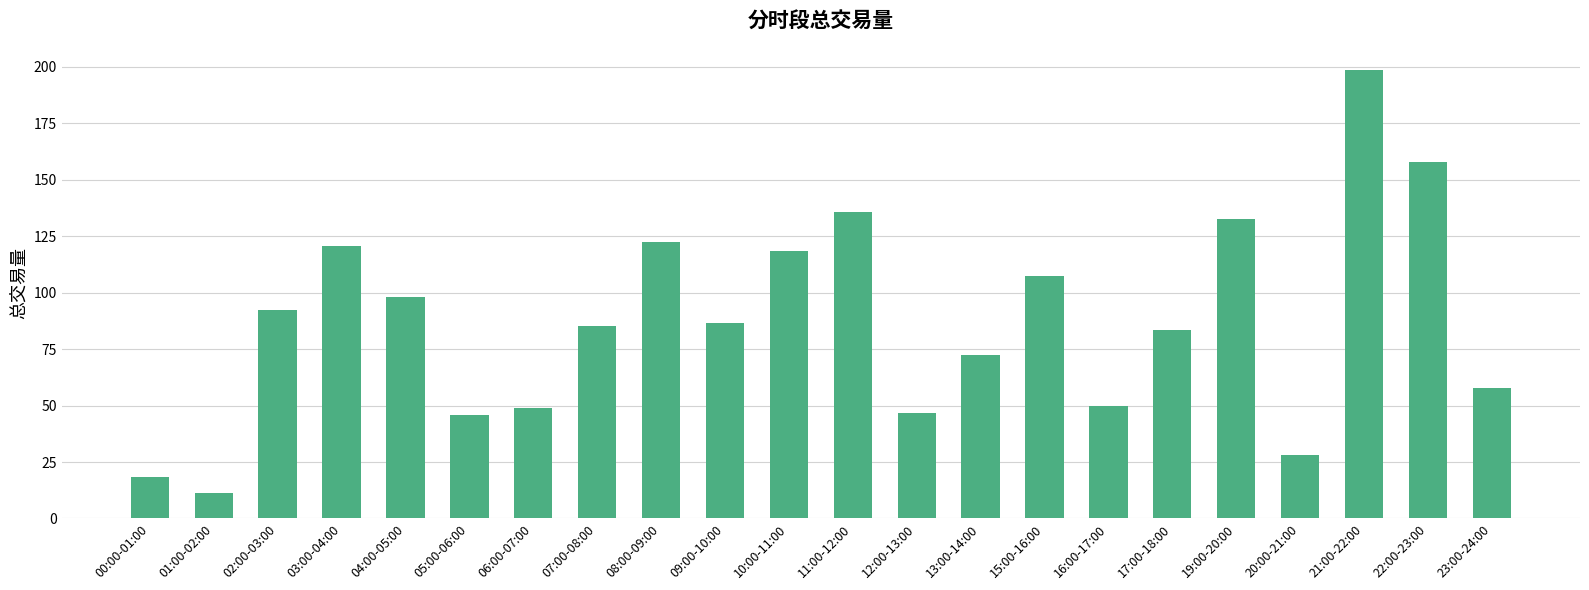

What is the label of the 15th bar from the right?

07:00-08:00